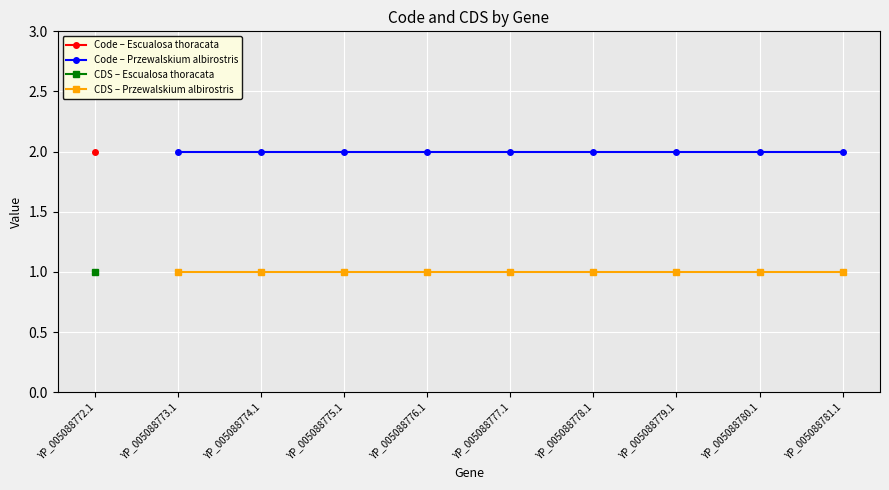

What is the value of the CDS – Przewalskium albirostris point at the 3rd from the left?

1